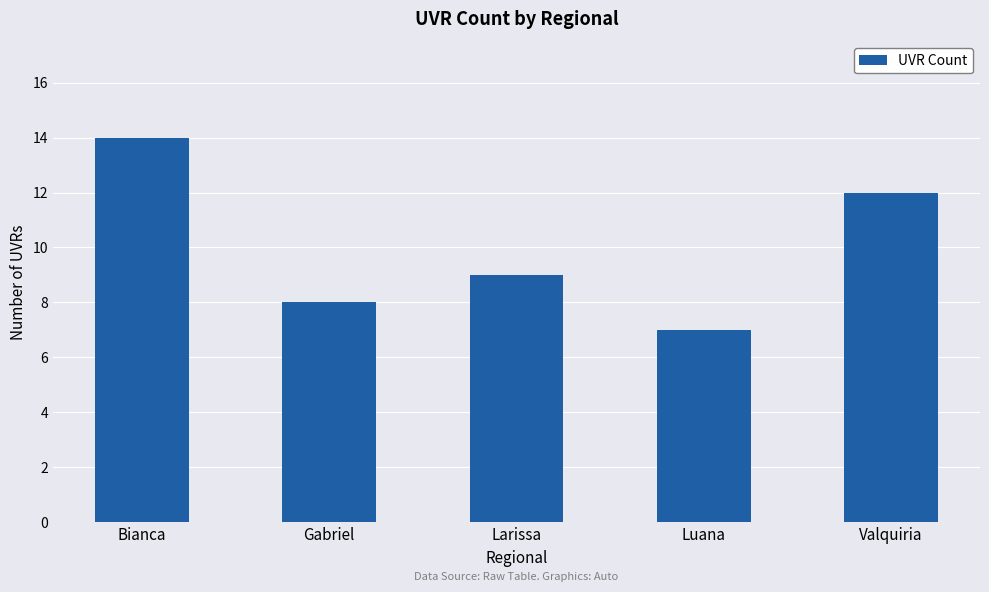

The chart shows a value of 8 at Gabriel. True or false?

True